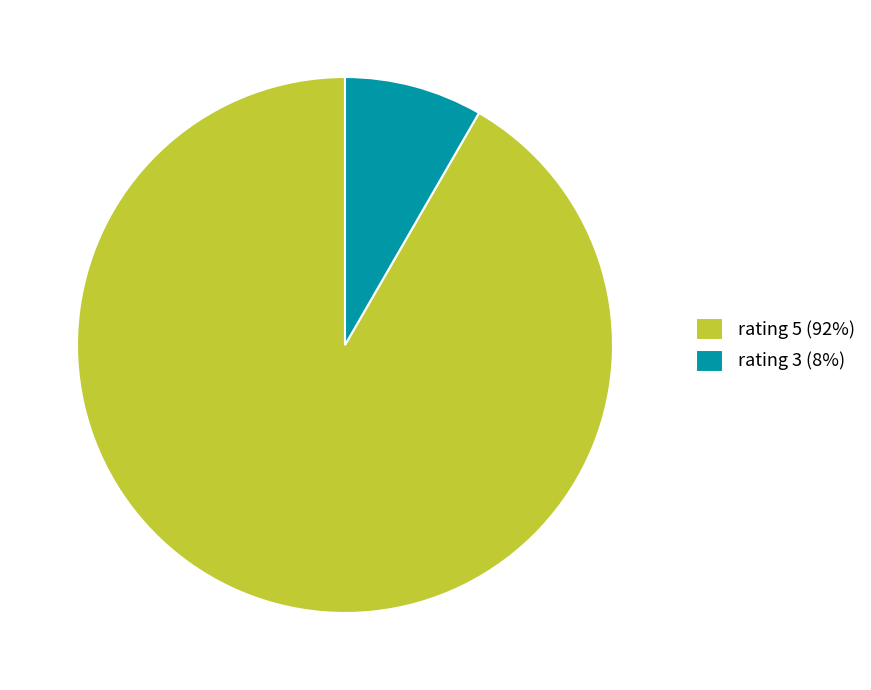

Does any single category account for the majority?

Yes